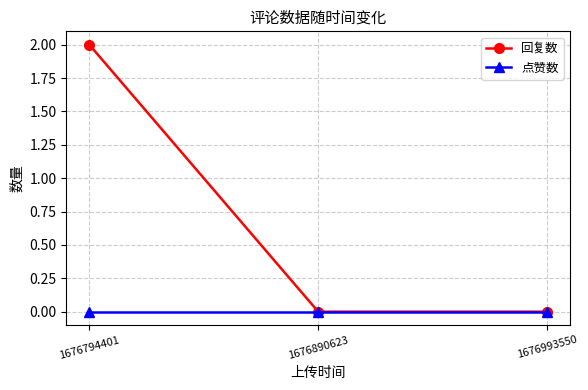

What is the sum of all 回复数 values?

2